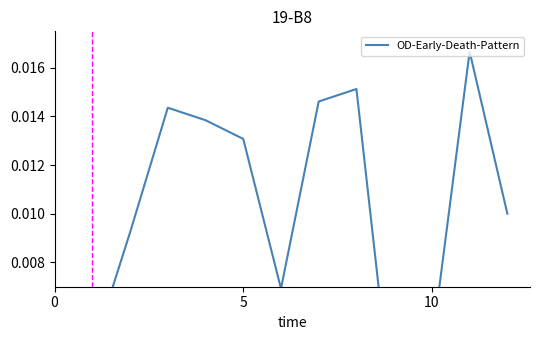

Between 8 and 10, which is larger?

8